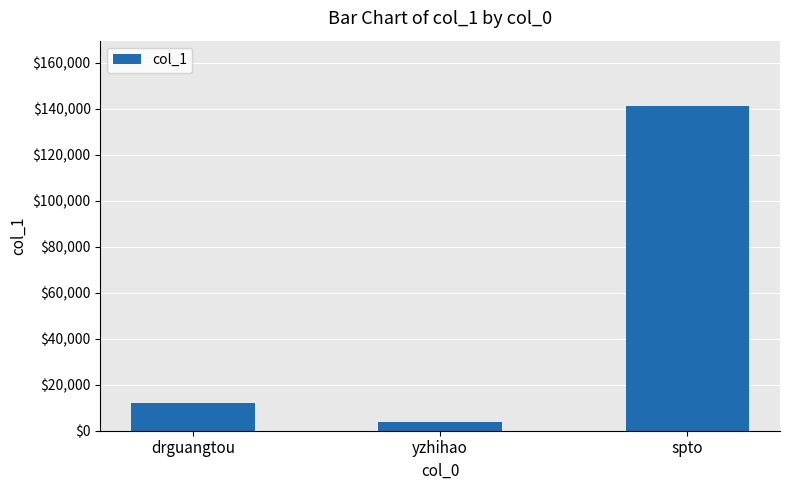

What is the label of the 2nd bar from the right?

yzhihao